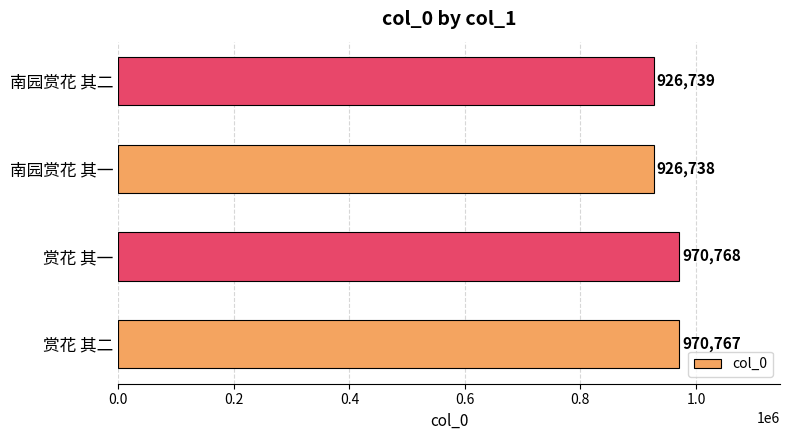

Between 赏花 其一 and 南园赏花 其一, which is larger?

赏花 其一